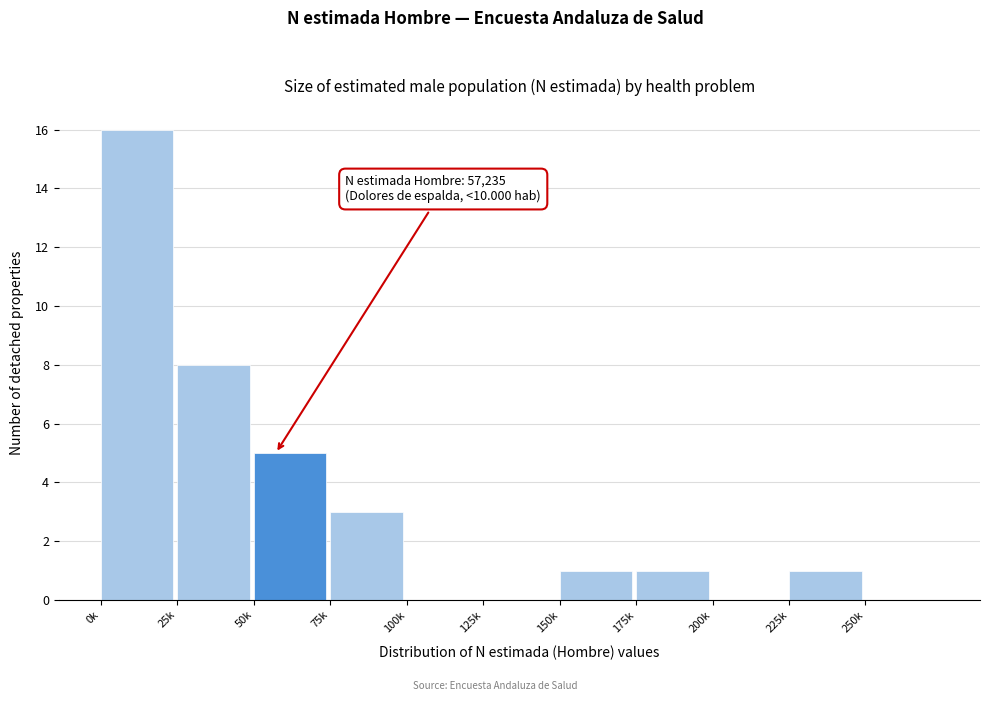

Reading left to right, list all the values displayed in this chart.

0k=16	25k=8	50k=5	75k=3	100k=0	125k=0	150k=1	175k=1	200k=0	225k=1	250k=0